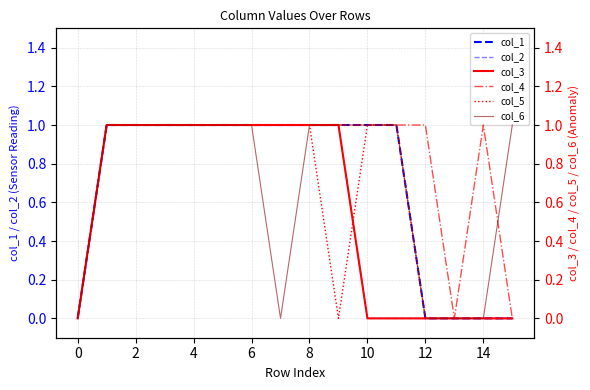

What are all the series names shown in the legend?

col_1, col_2, col_3, col_4, col_5, col_6